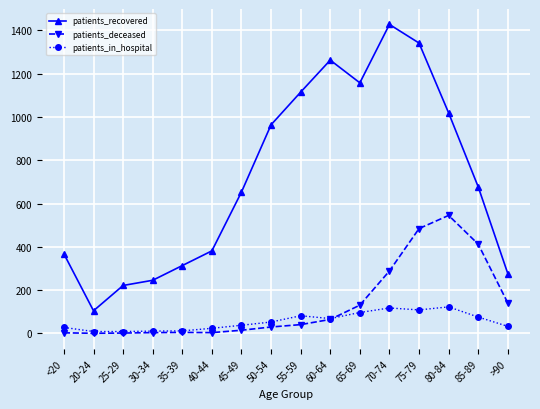

Which series has the largest range (max minus min)?

patients_recovered